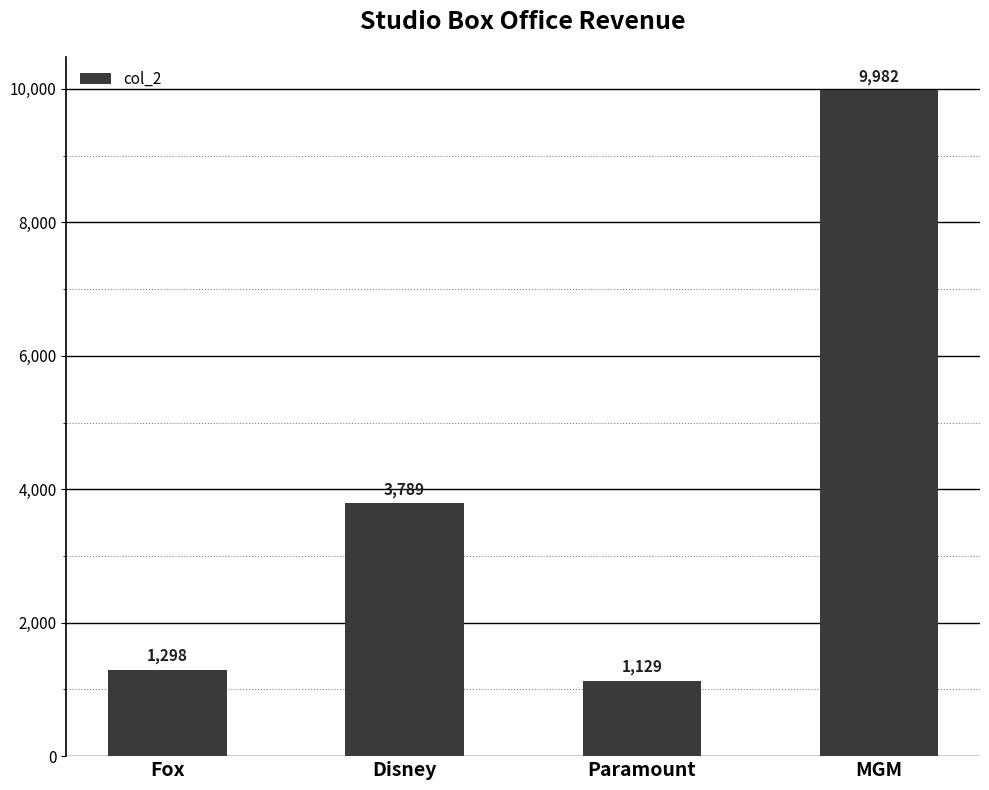

Between Paramount and MGM, which is larger?

MGM